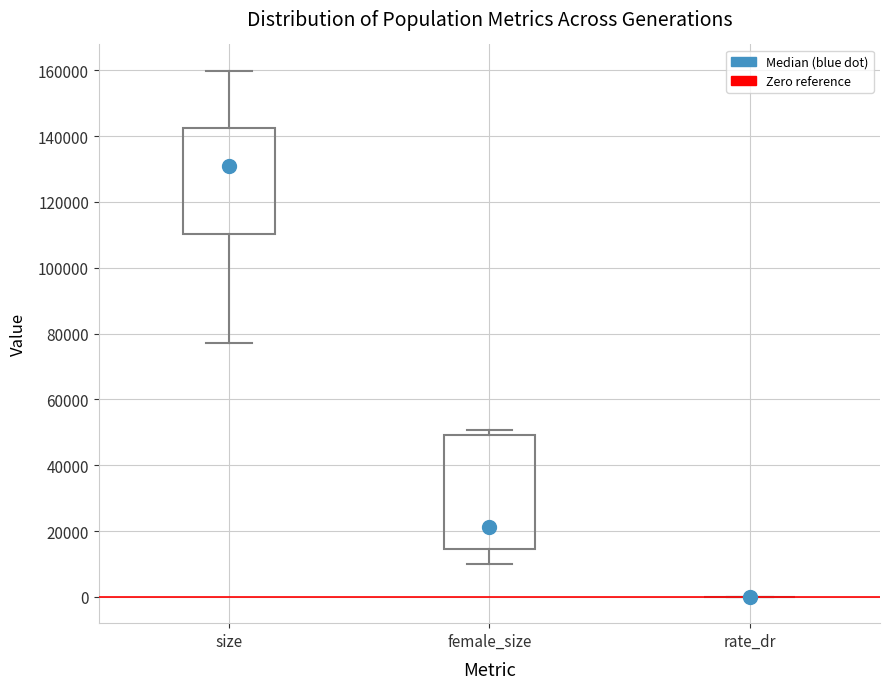

Where is the lower edge of the box for size on the y-axis? The values are not printed on the chart, so give them approximately, as read against the axis.

110000